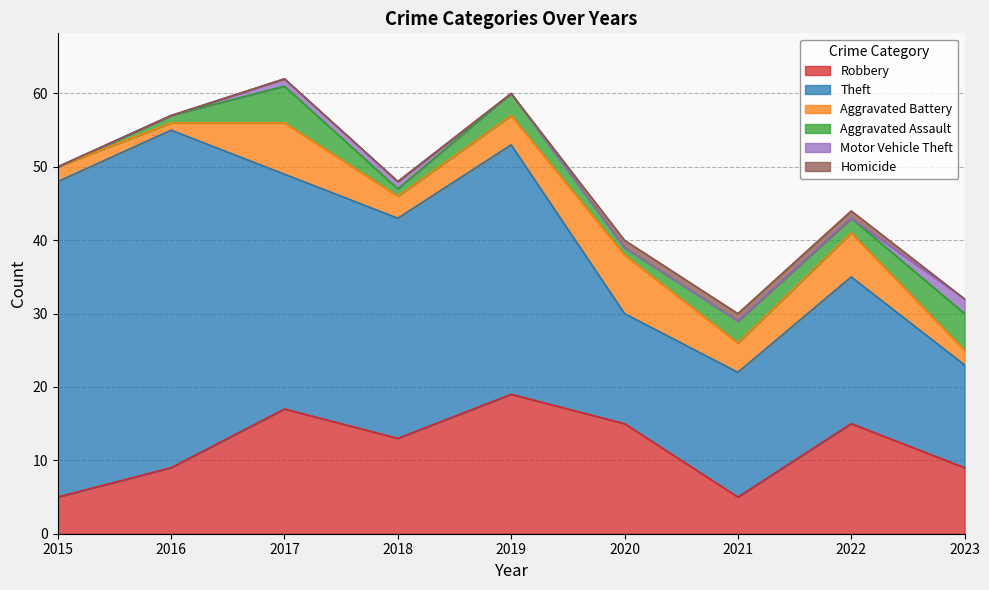

How many lines are shown in the chart?

6